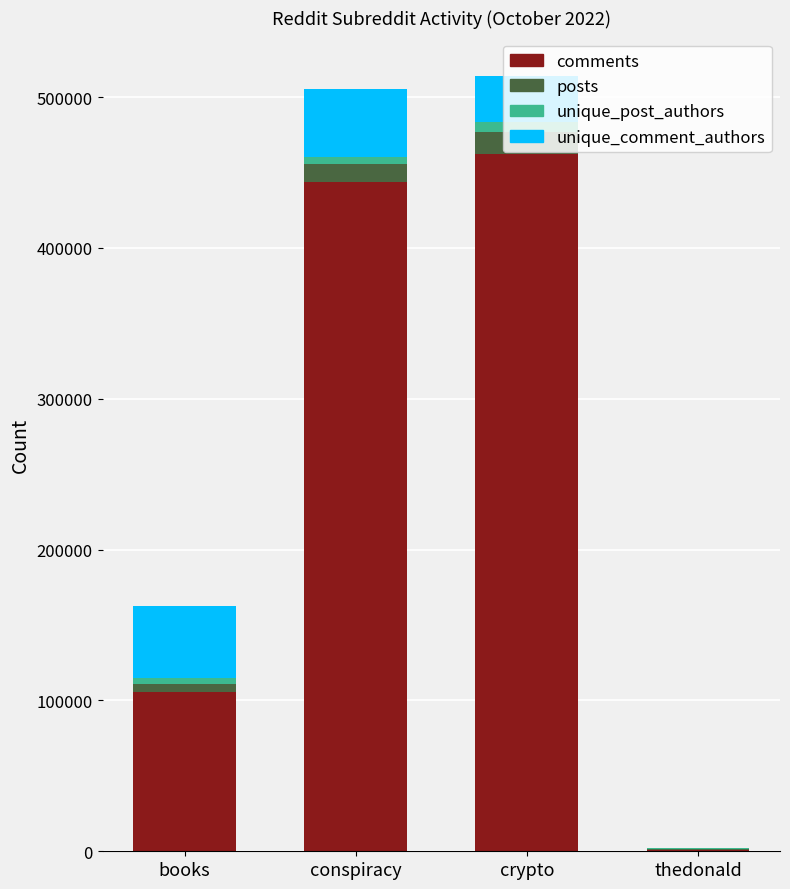

The comments series shows 216317 at conspiracy. True or false?

False